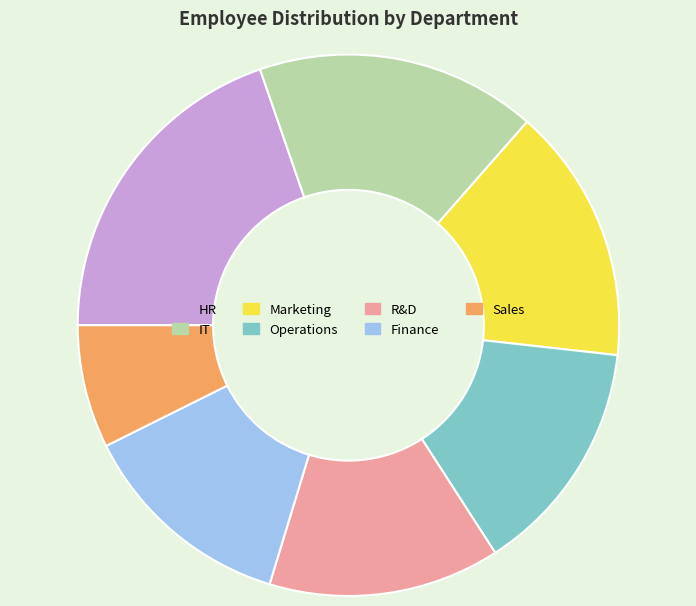

Is there any slice that represents more than half of the pie?

No